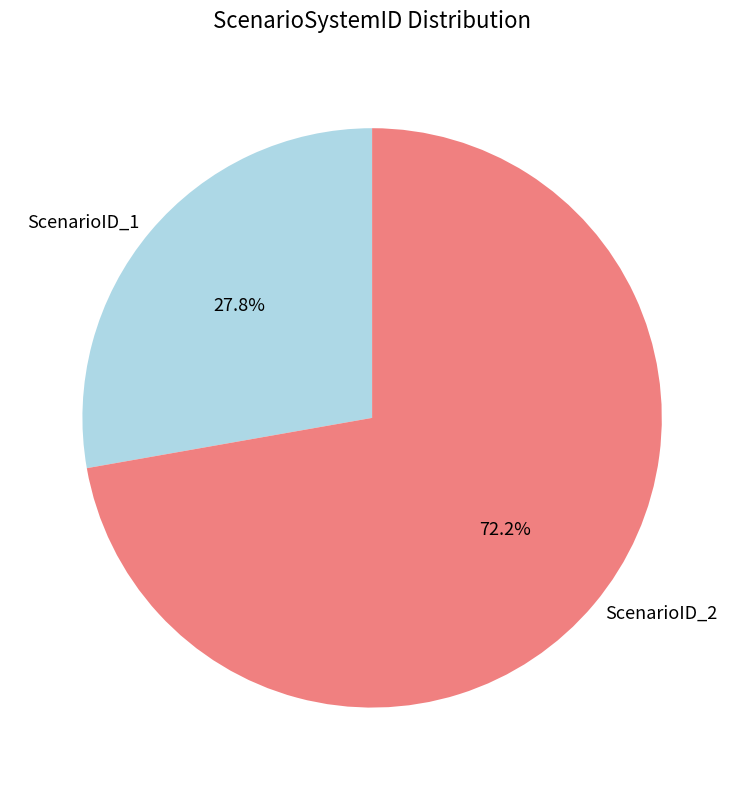

To the nearest percent, what is the difference between the largest and smallest slice percentages?

44%